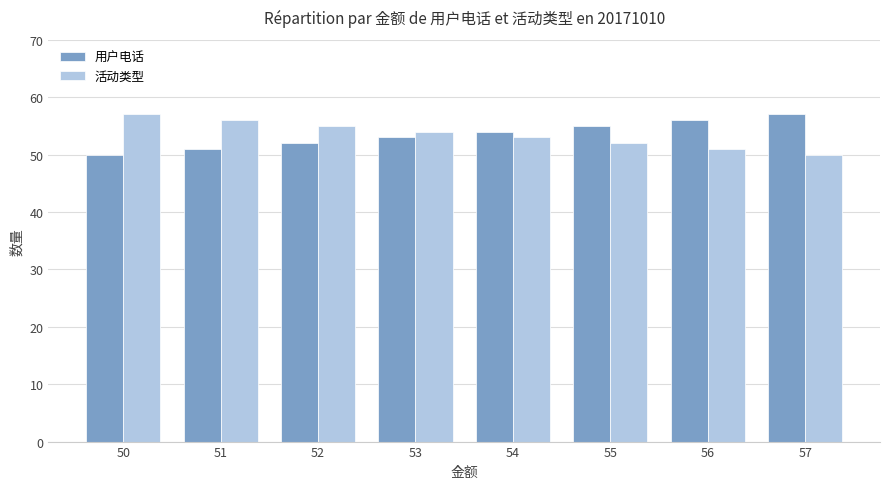

How many categories are shown in the chart?

8